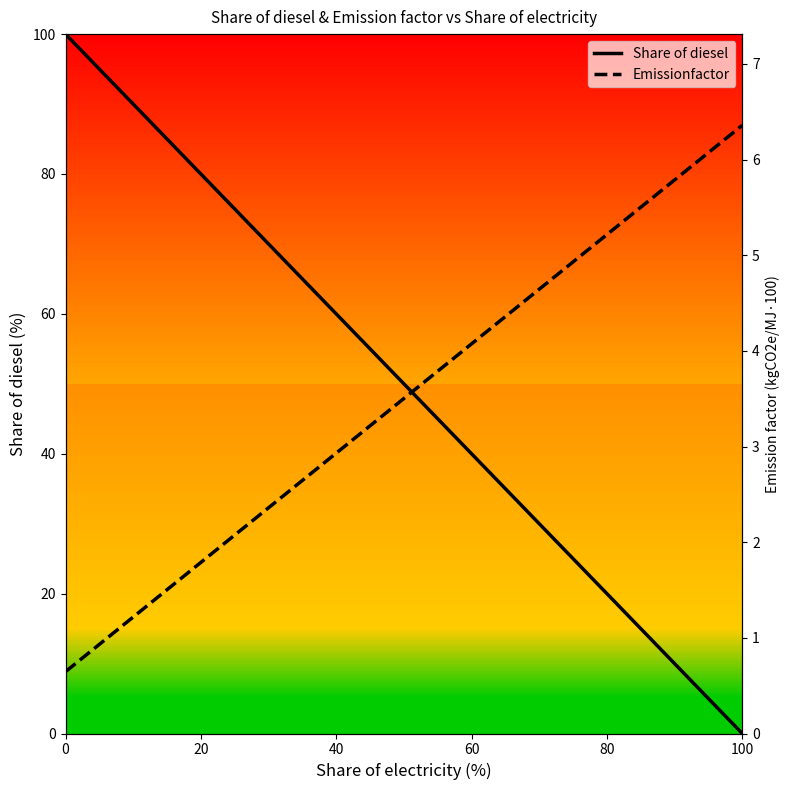

The Share of diesel series shows 20 at 80. True or false?

True